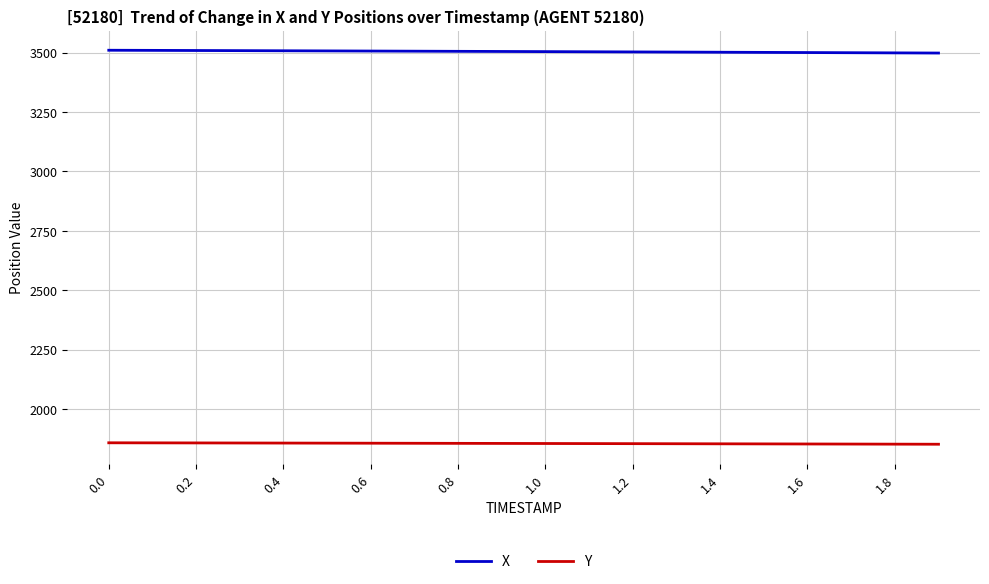

List the series in order of their peak value, highest first.

X, Y